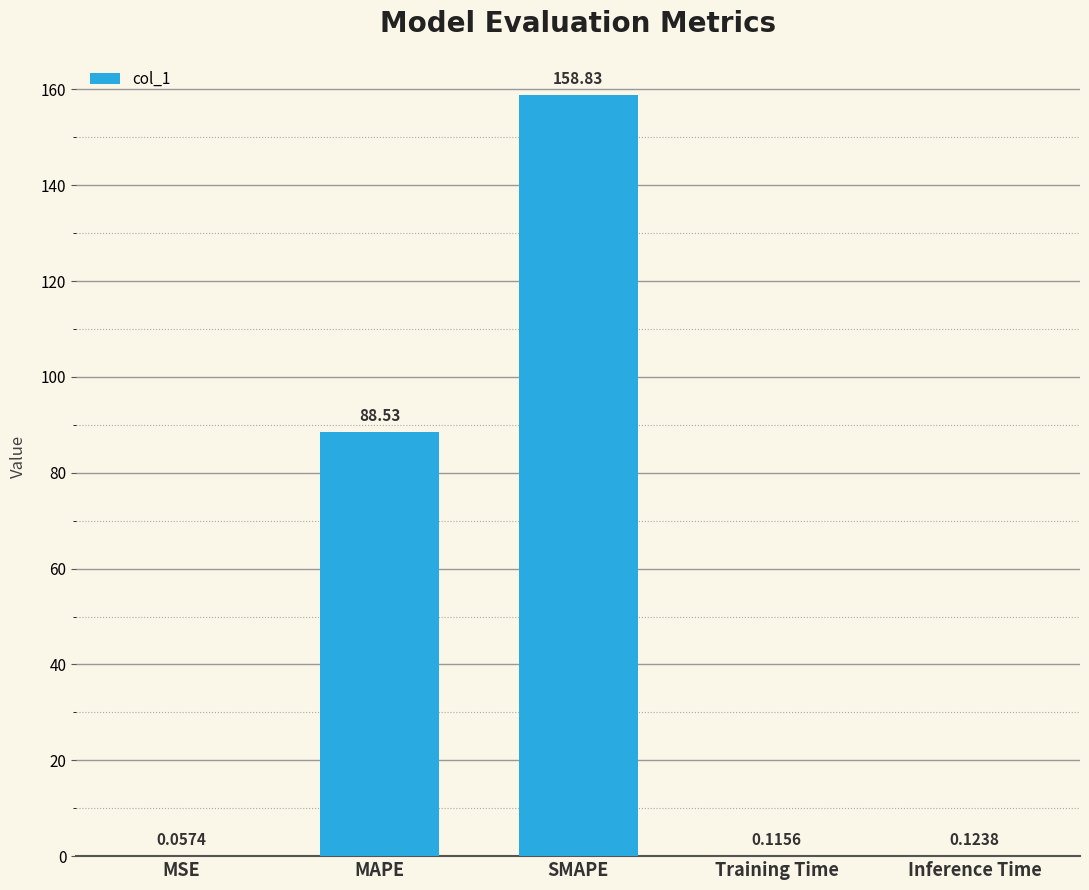

What is the change in value from MAPE to SMAPE?

+70.3